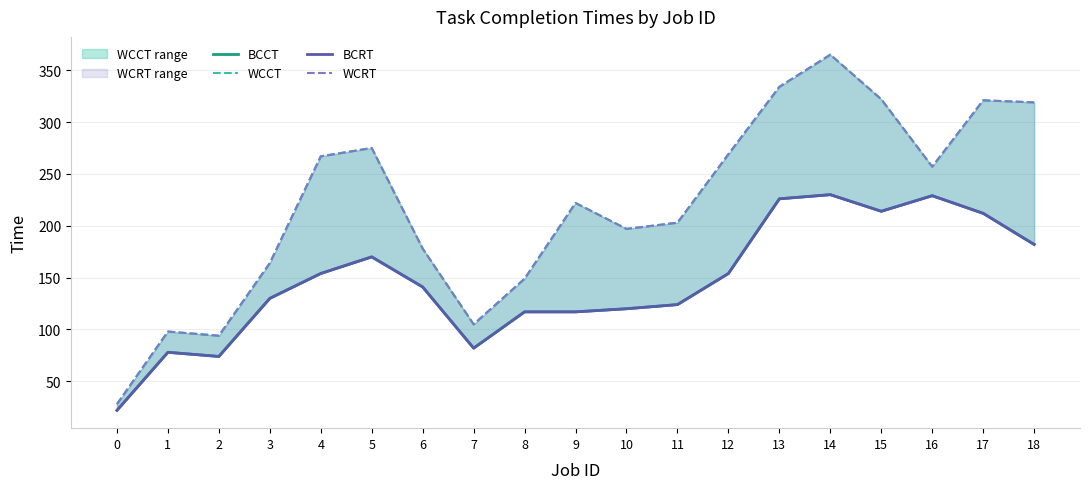

How many interior local peaks does the WCCT series have?

5